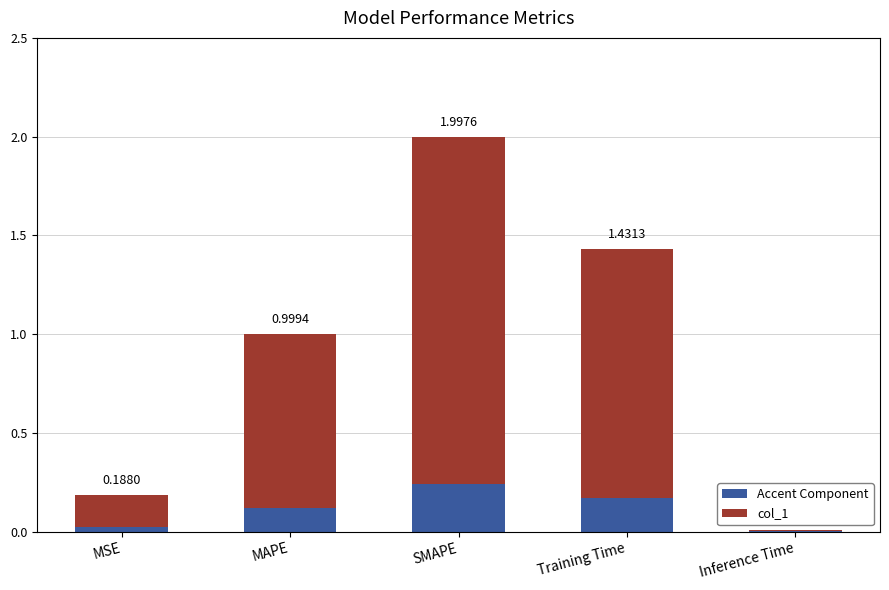

Are the bars horizontal?

No